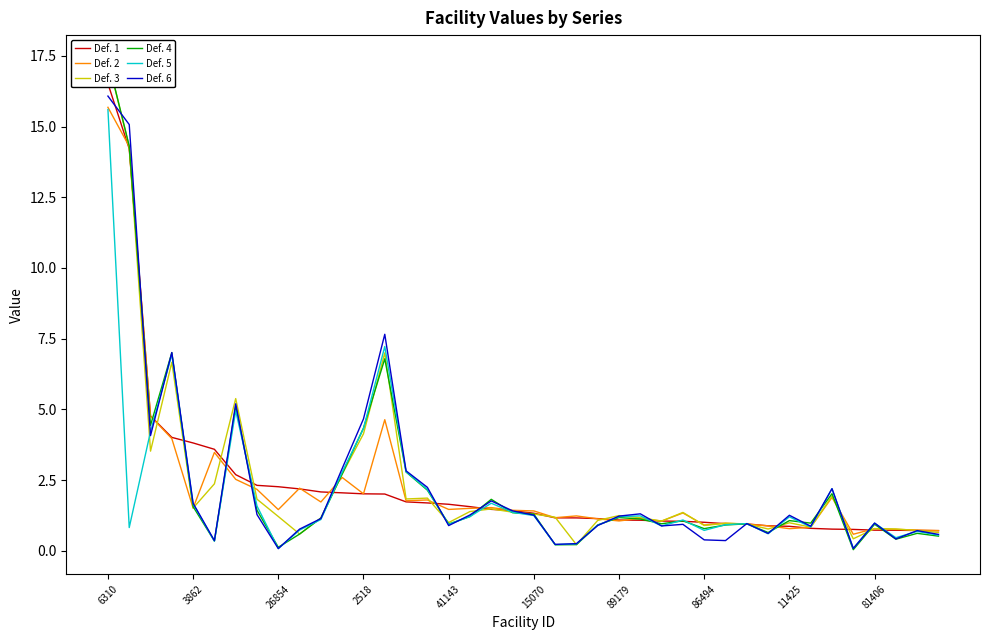

What is the average value of the Def. 4 series?

2.4